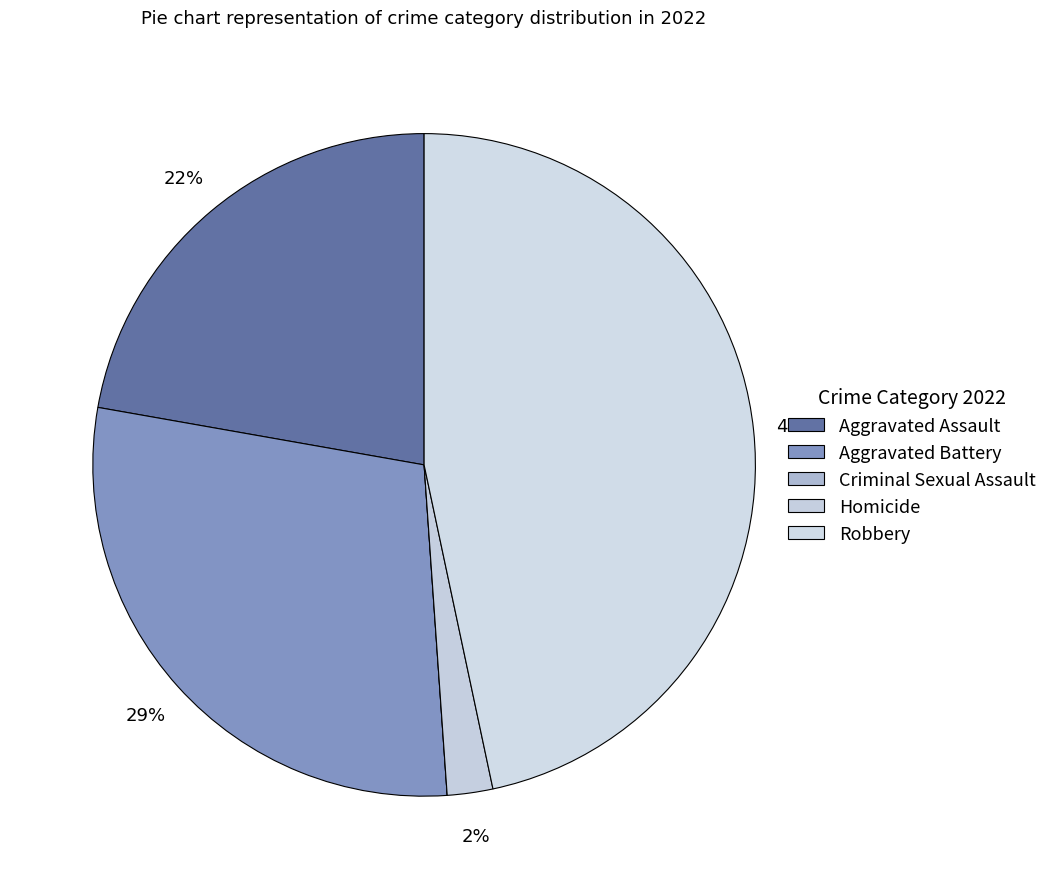

Does Aggravated Battery represent more than half of the total?

No